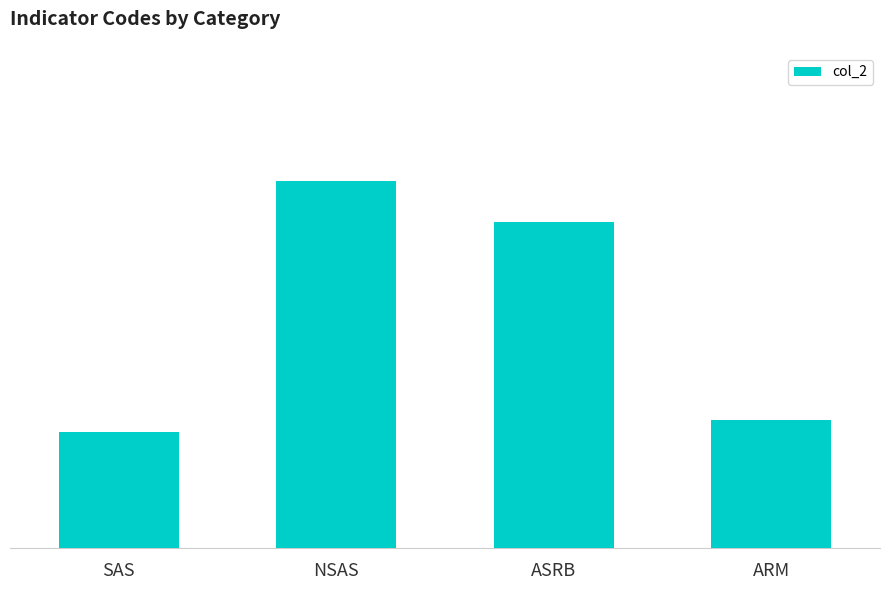

Are the bars horizontal?

No